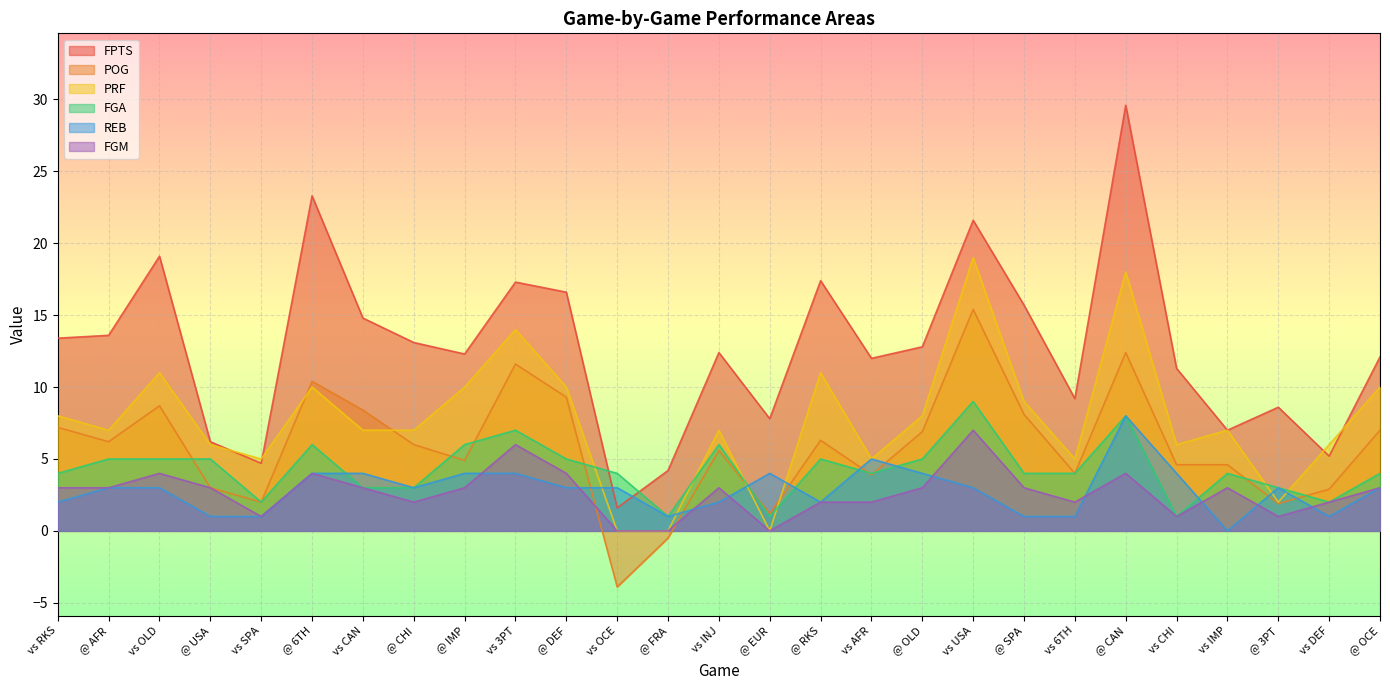

The value of PRF at @ 6TH is 2.4. True or false?

False